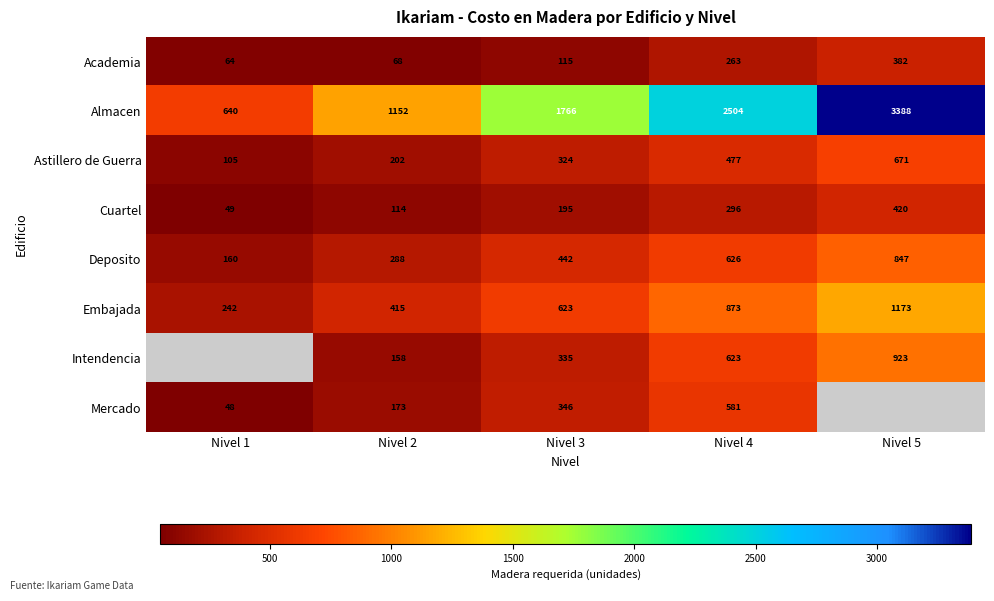

Which category has the lowest value in the Embajada series?

Nivel 1